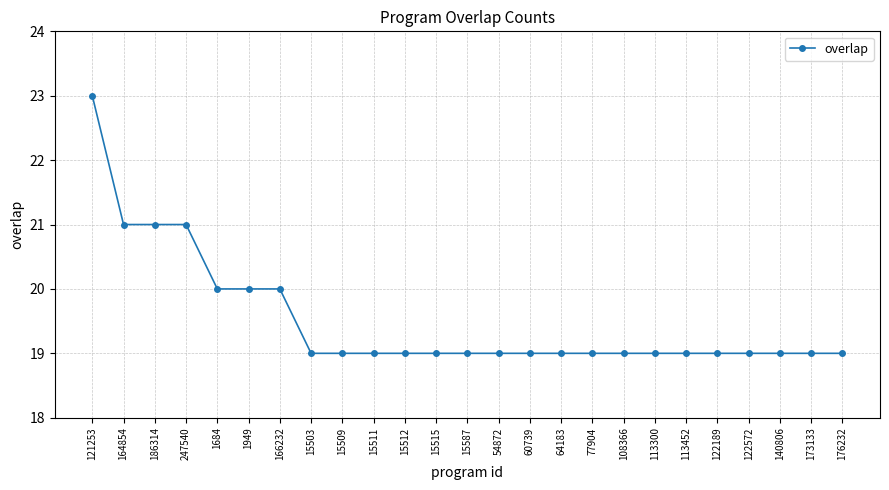

What value does the data have at 176232?

19